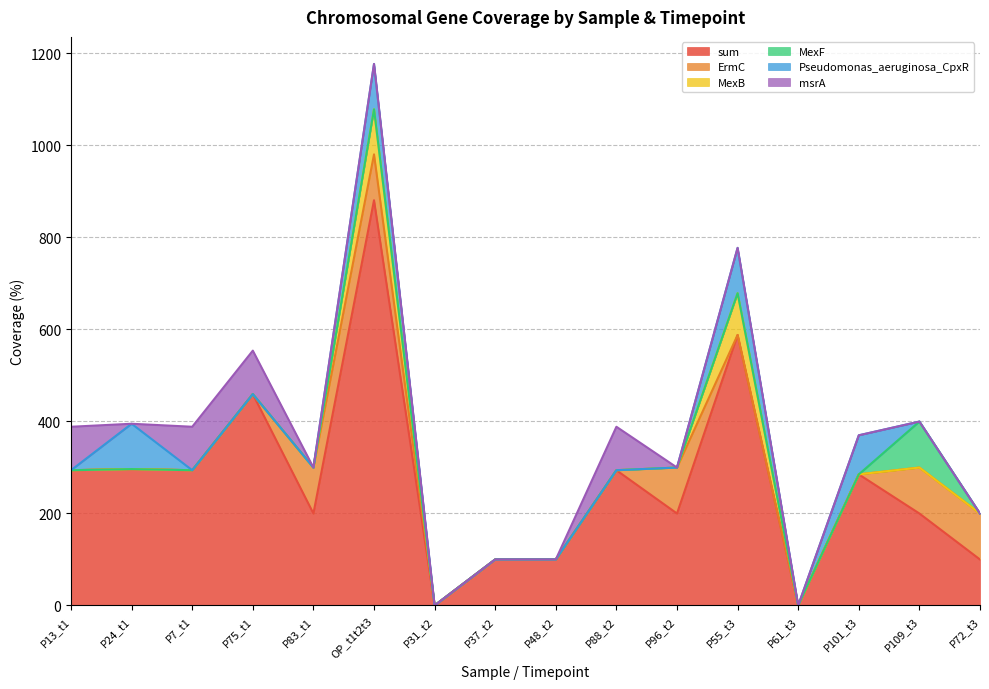

Rank the series by their maximum value, from lowest to highest.

msrA, MexB, Pseudomonas_aeruginosa_CpxR, ErmC, MexF, sum